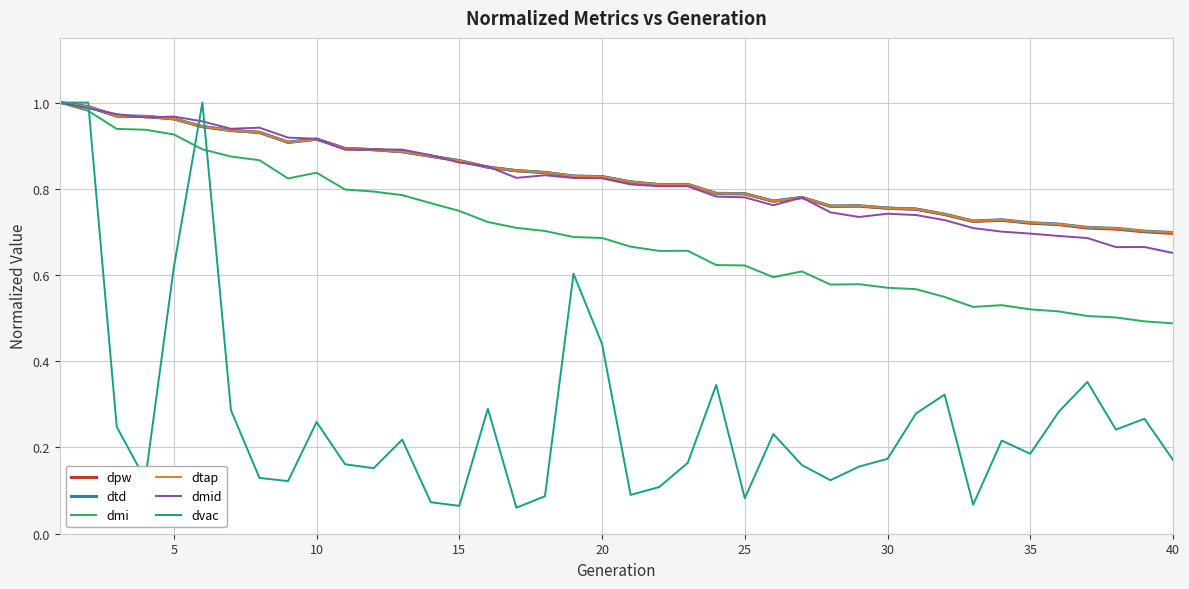

Does the chart display data point markers on the line(s)?

No